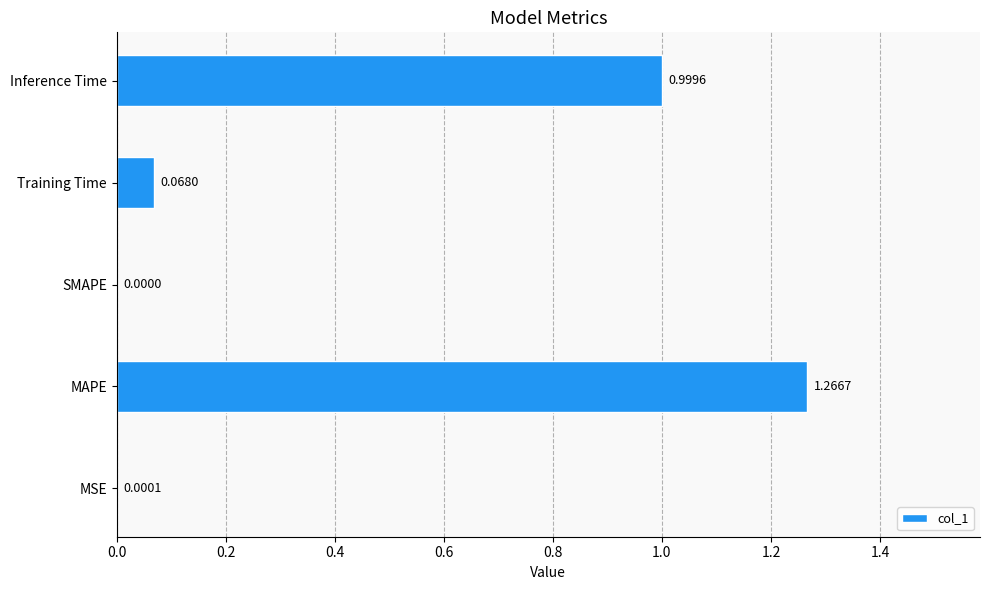

At which category does the chart reach its peak across all series?

MAPE